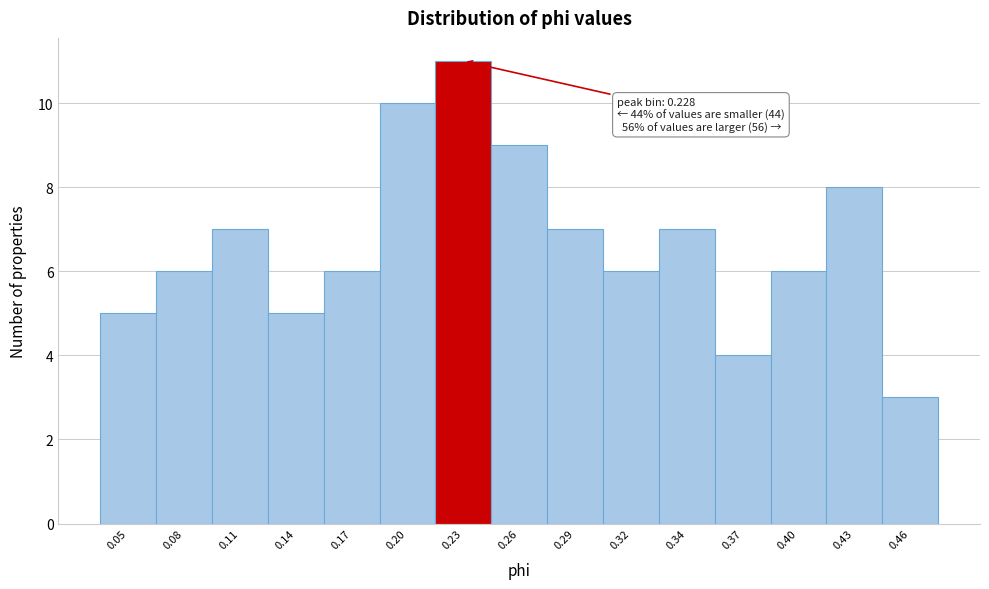

Reading right to left, extract all data points from this chart.

3	8	6	4	7	6	7	9	11	10	6	5	7	6	5